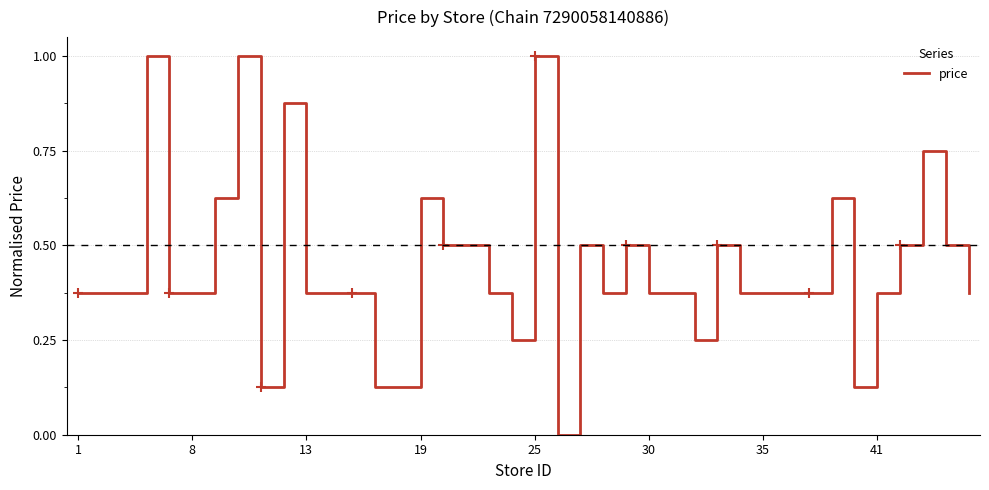

What is the highest value of the price series?

1.0